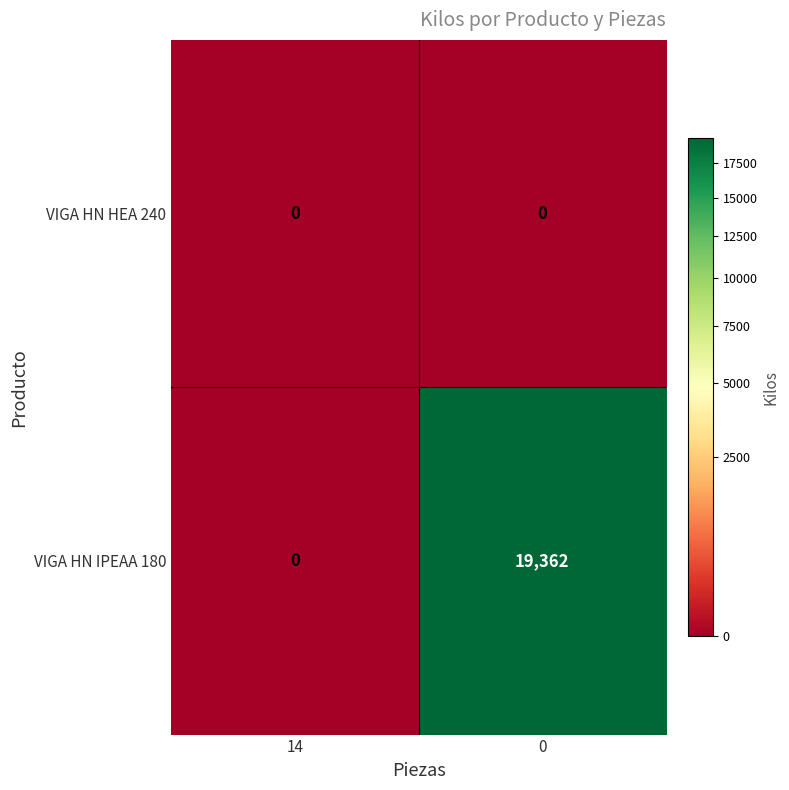

At how many categories does at least one series exceed 10796?

1